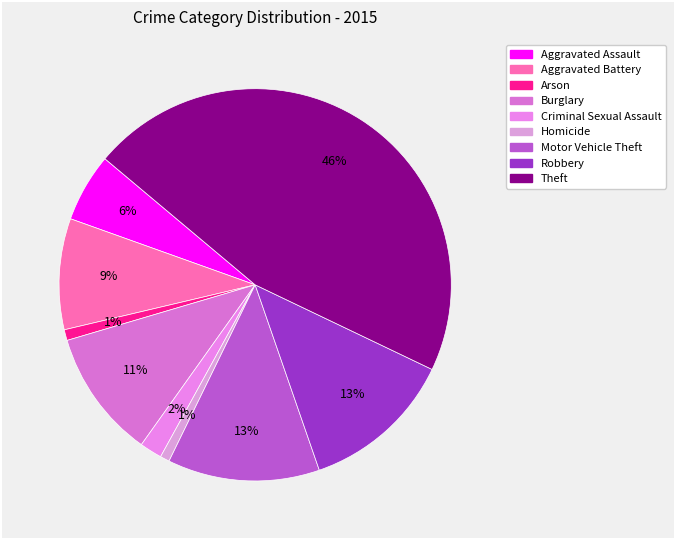

To the nearest percent, what is the average slice percentage?

11%